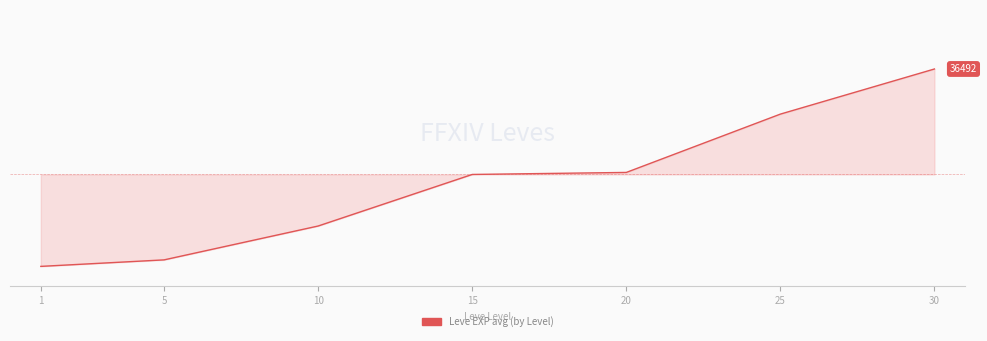

Is this an area chart (filled region under the line)?

Yes